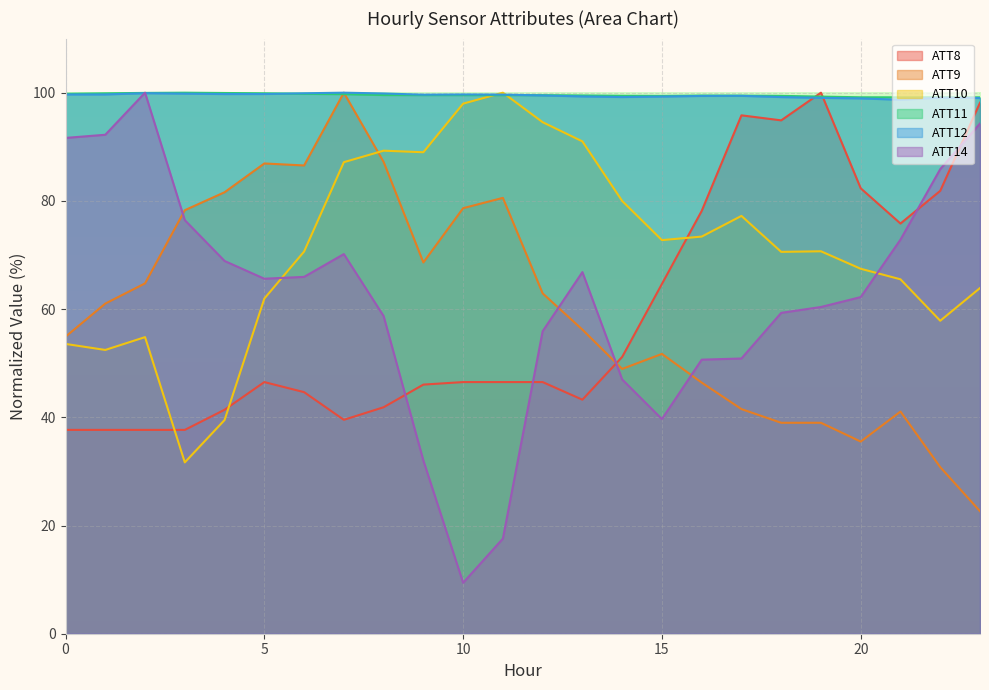

What is the difference between the maximum and minimum values in the ATT12 series?

1.3